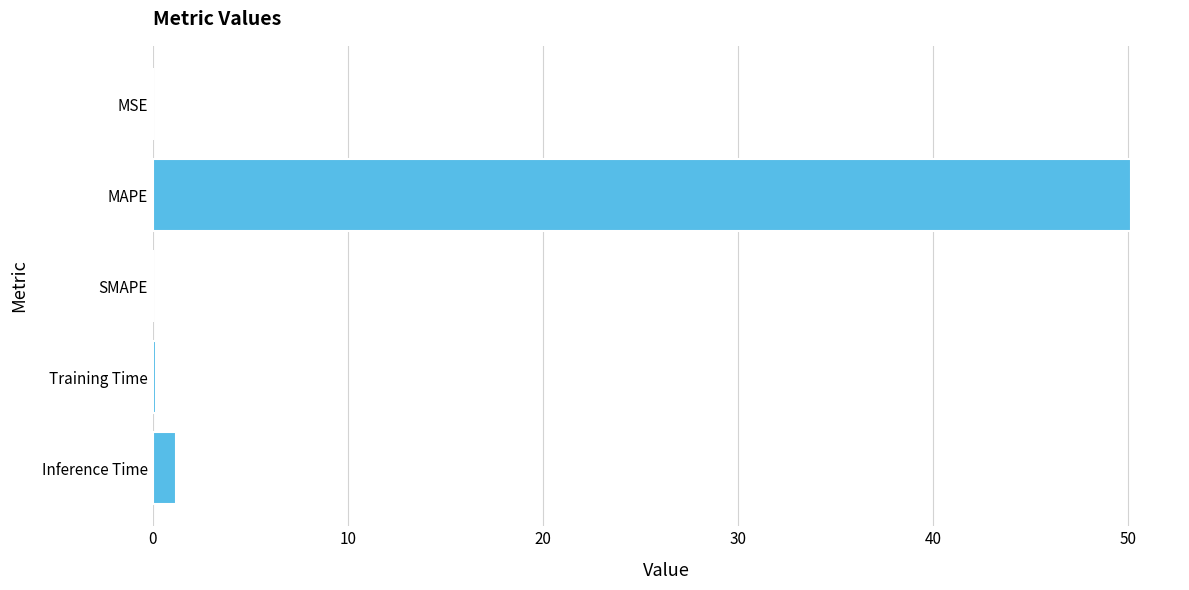

Is it true that the value at MAPE is 66.4?

False